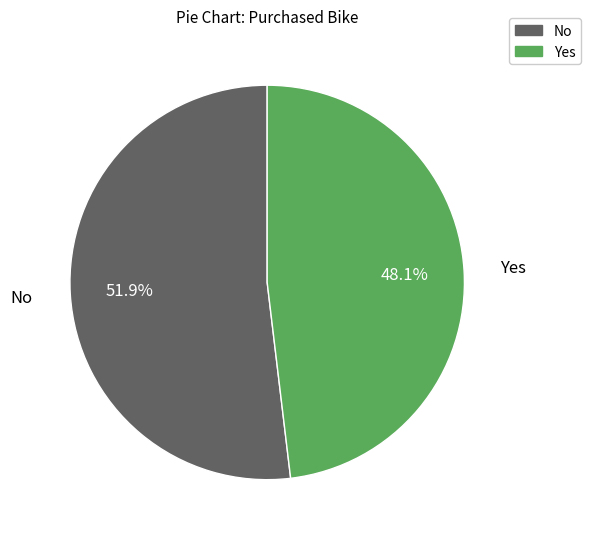

Count the number of slices in the pie.

2